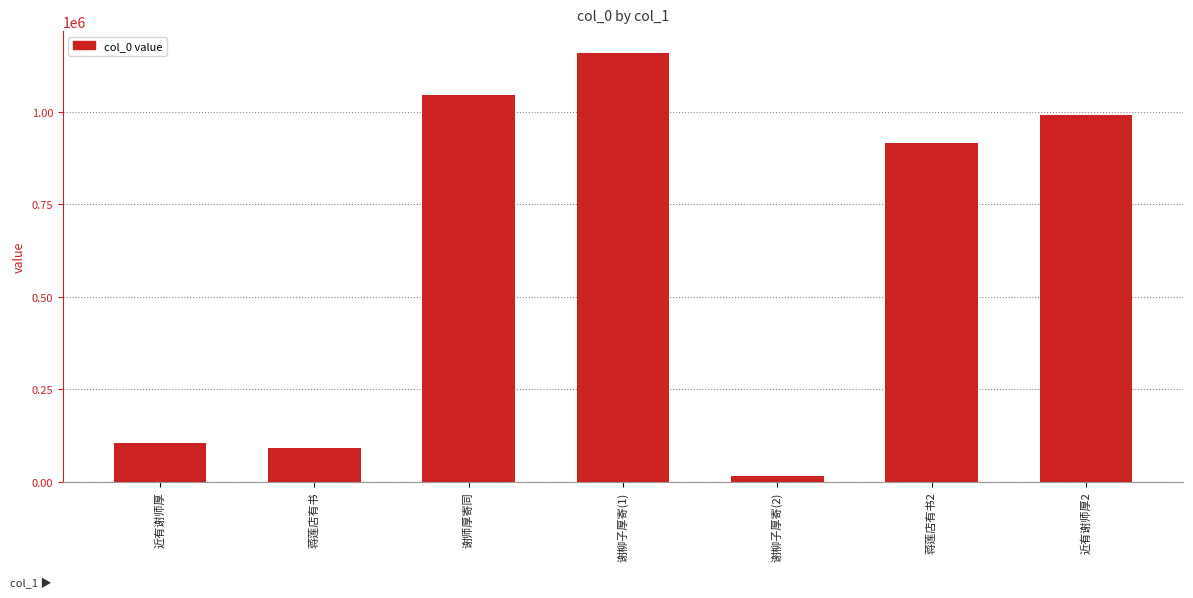

Does the chart contain stacked bars?

No